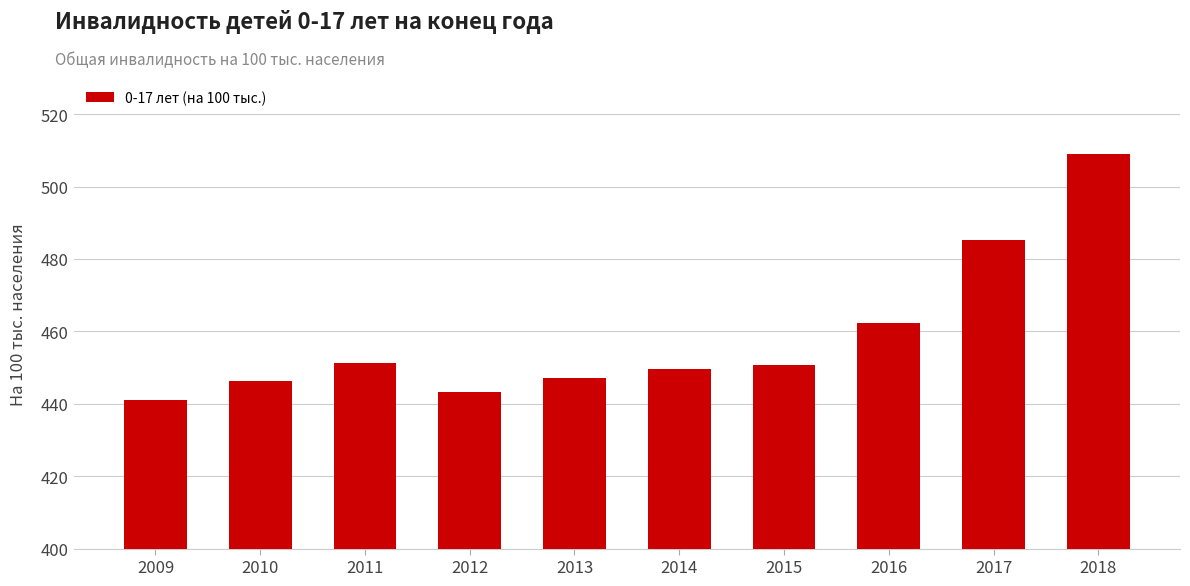

True or false: the data shows 441.0 at 2009.

True